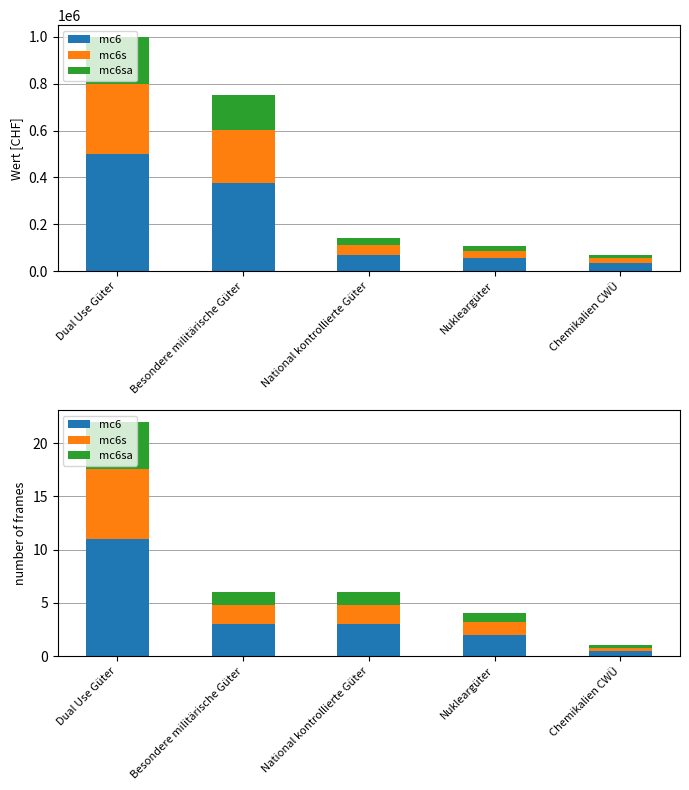

What is the maximum value for mc6s?

6.6